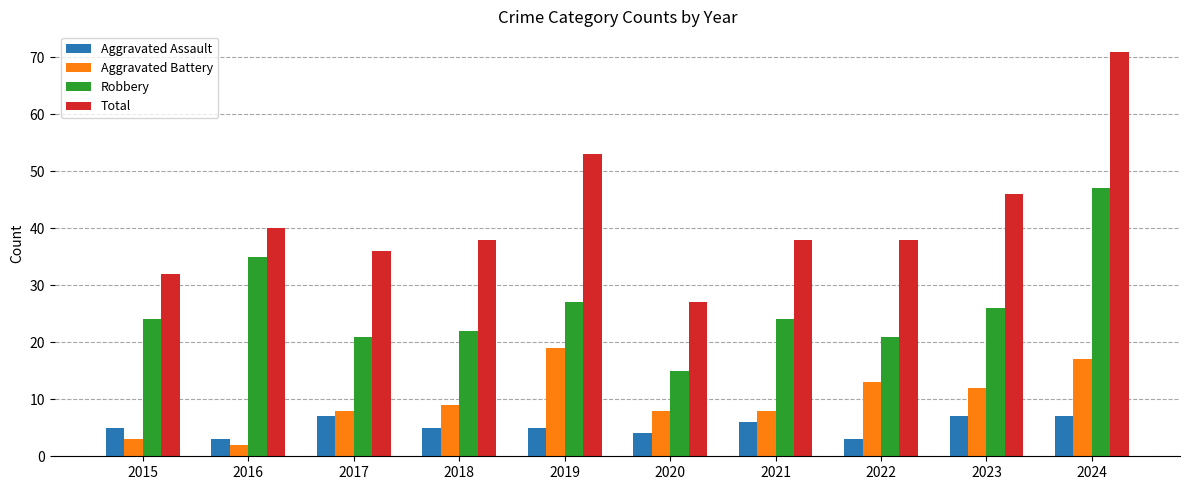

Reading left to right, list all the values displayed in this chart.

Aggravated Assault: 2015=5	2016=3	2017=7	2018=5	2019=5	2020=4	2021=6	2022=3	2023=7	2024=7
Aggravated Battery: 2015=3	2016=2	2017=8	2018=9	2019=19	2020=8	2021=8	2022=13	2023=12	2024=17
Robbery: 2015=24	2016=35	2017=21	2018=22	2019=27	2020=15	2021=24	2022=21	2023=26	2024=47
Total: 2015=32	2016=40	2017=36	2018=38	2019=53	2020=27	2021=38	2022=38	2023=46	2024=71